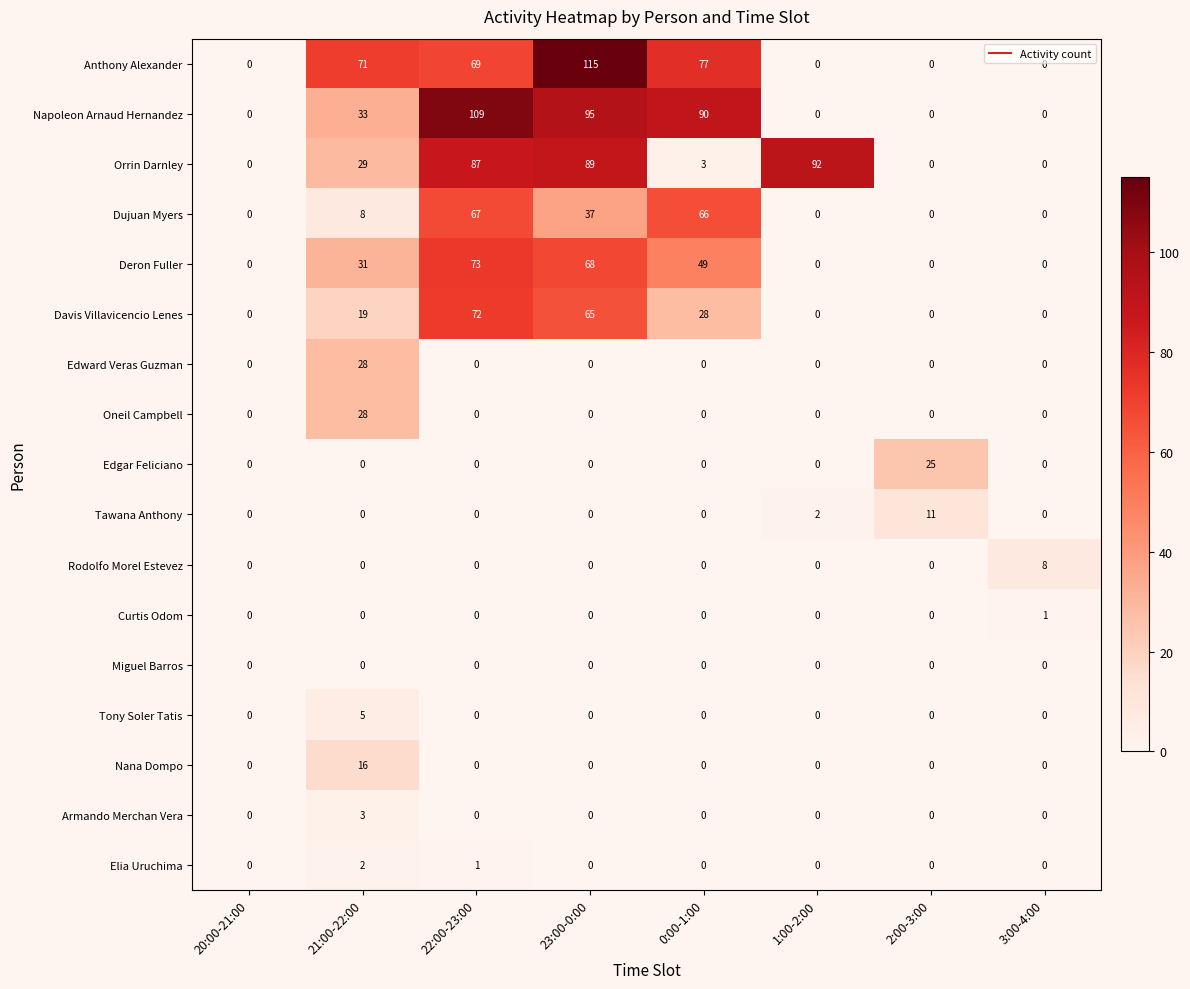

Which label corresponds to the largest value in the chart?

23:00-0:00